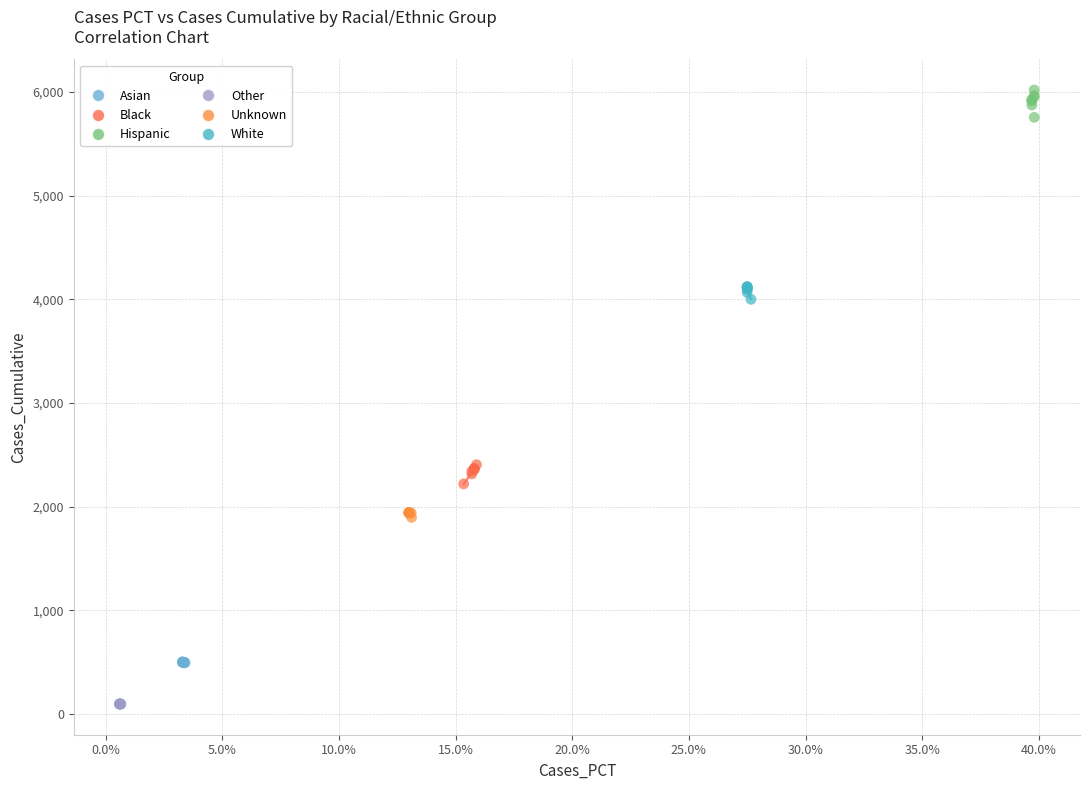

Which series contains the lowest Y value?

Other